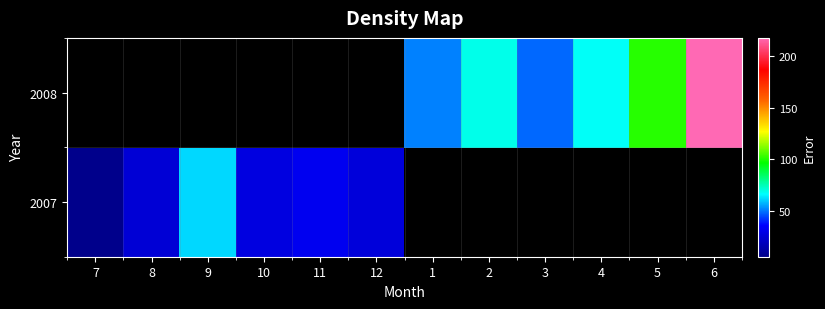

What is the approximate value of 2008 at 1?

51.6